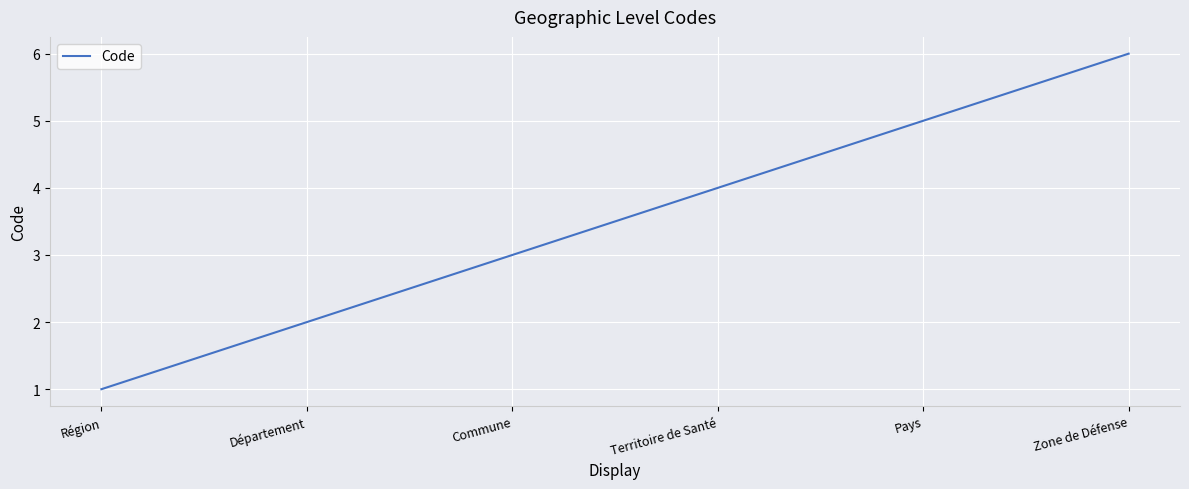

How many values are below 4?

3